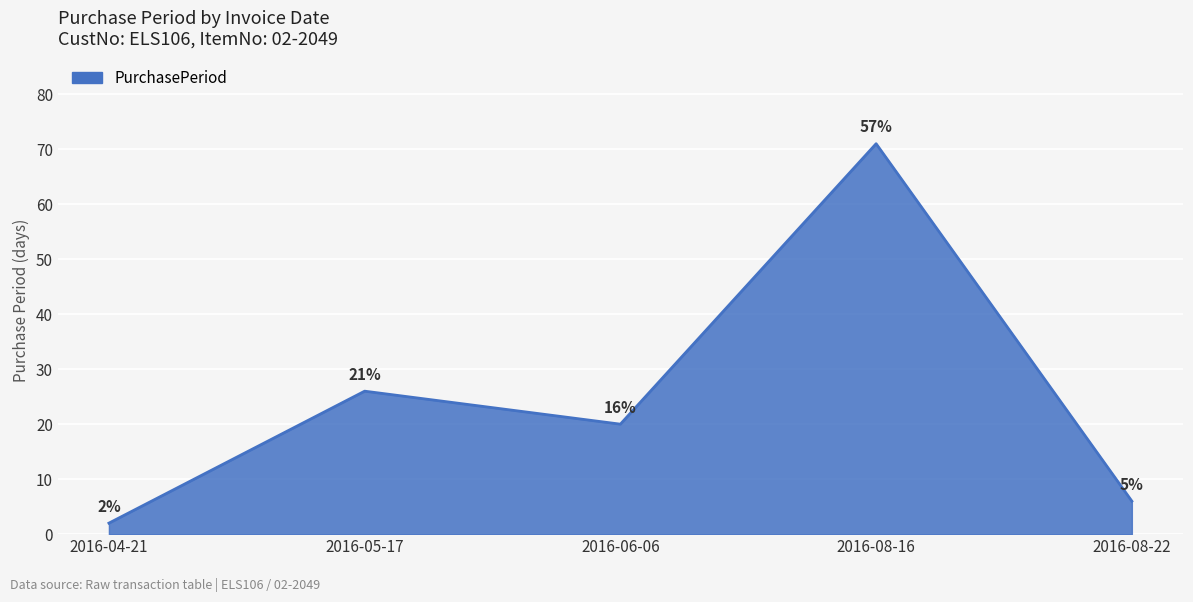

Read the value at 2016-08-16.

71